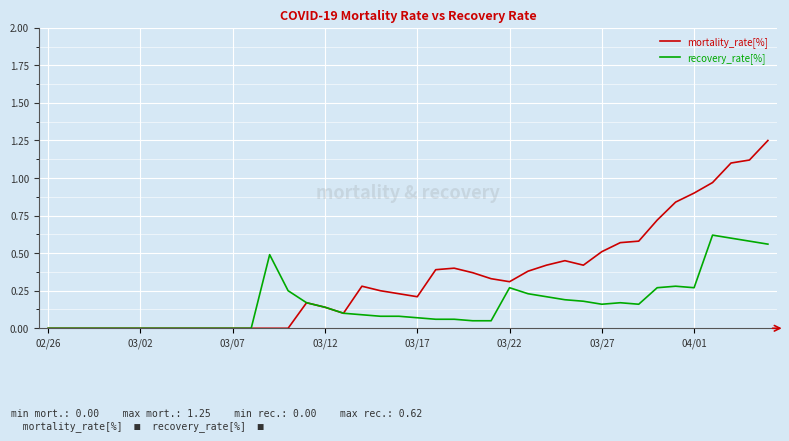

Which series has the largest range (max minus min)?

mortality_rate[%]